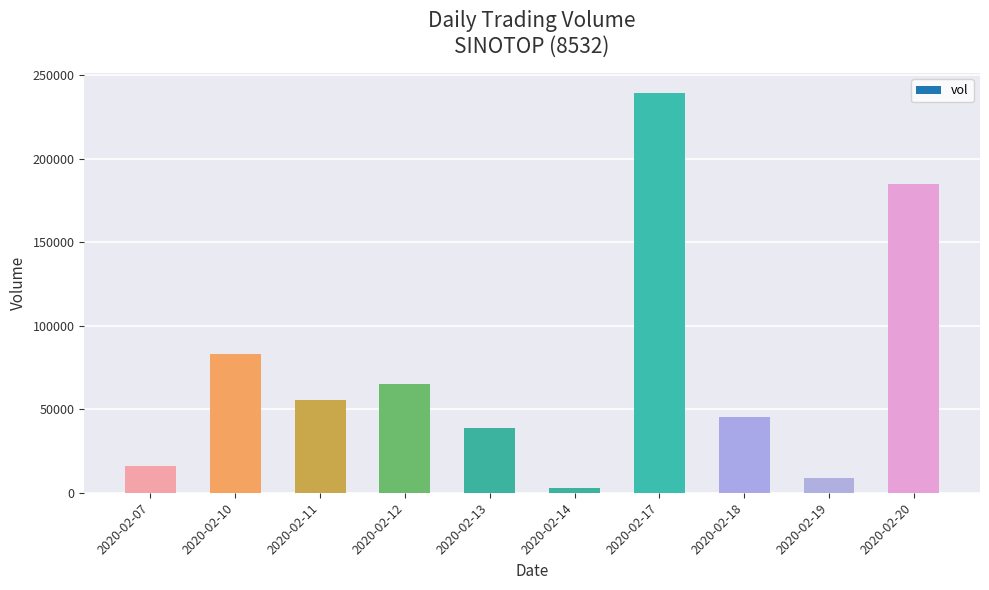

The value at 2020-02-12 is 65100. True or false?

True